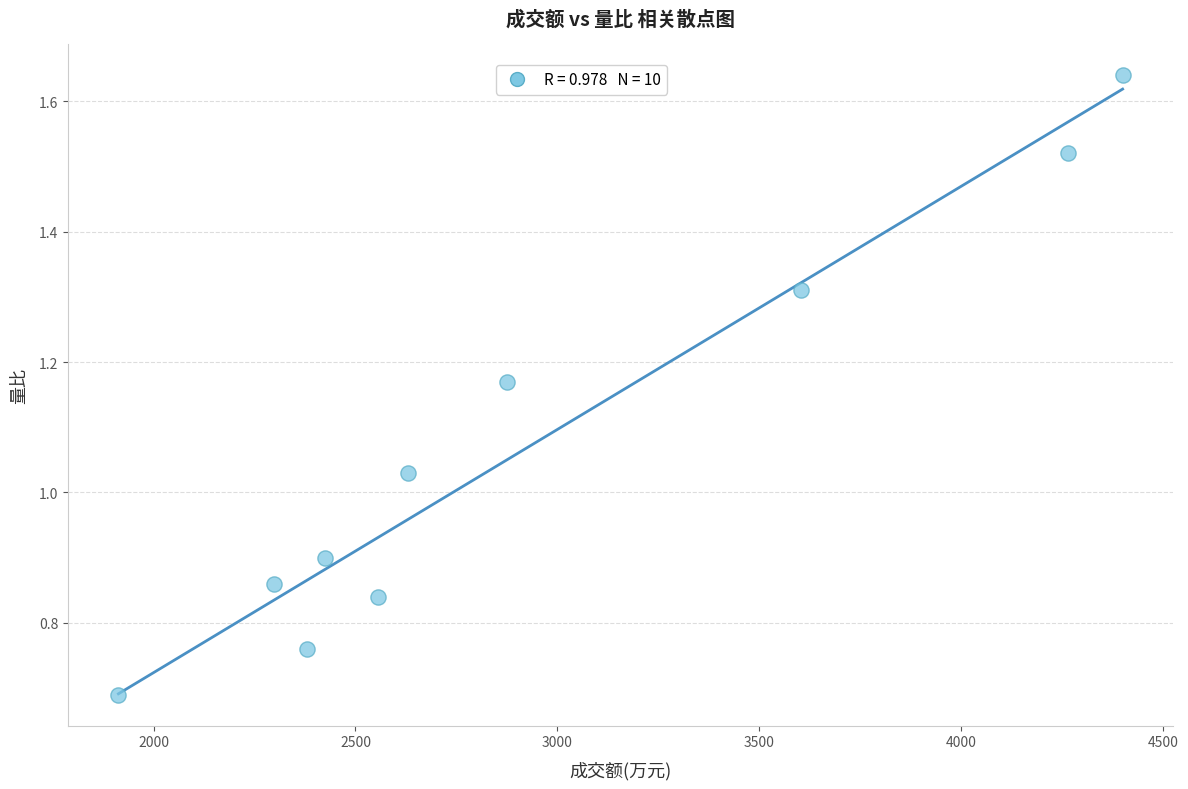

What is the average Y value?

1.1